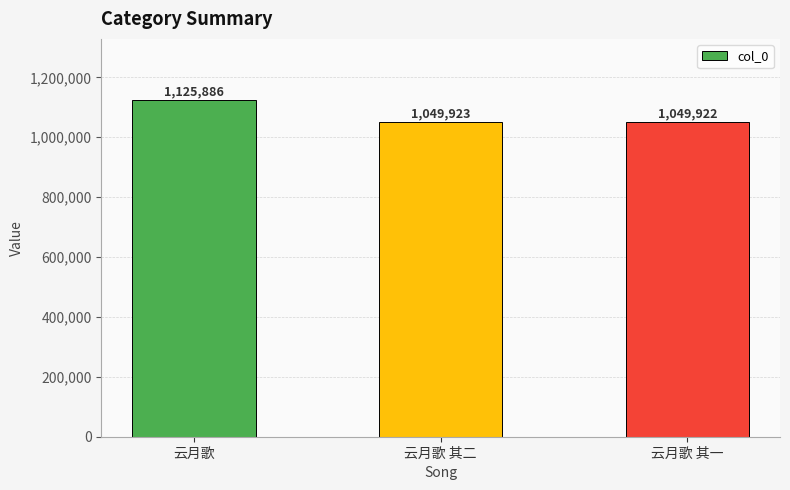

What is the minimum value shown in the chart?

1049922